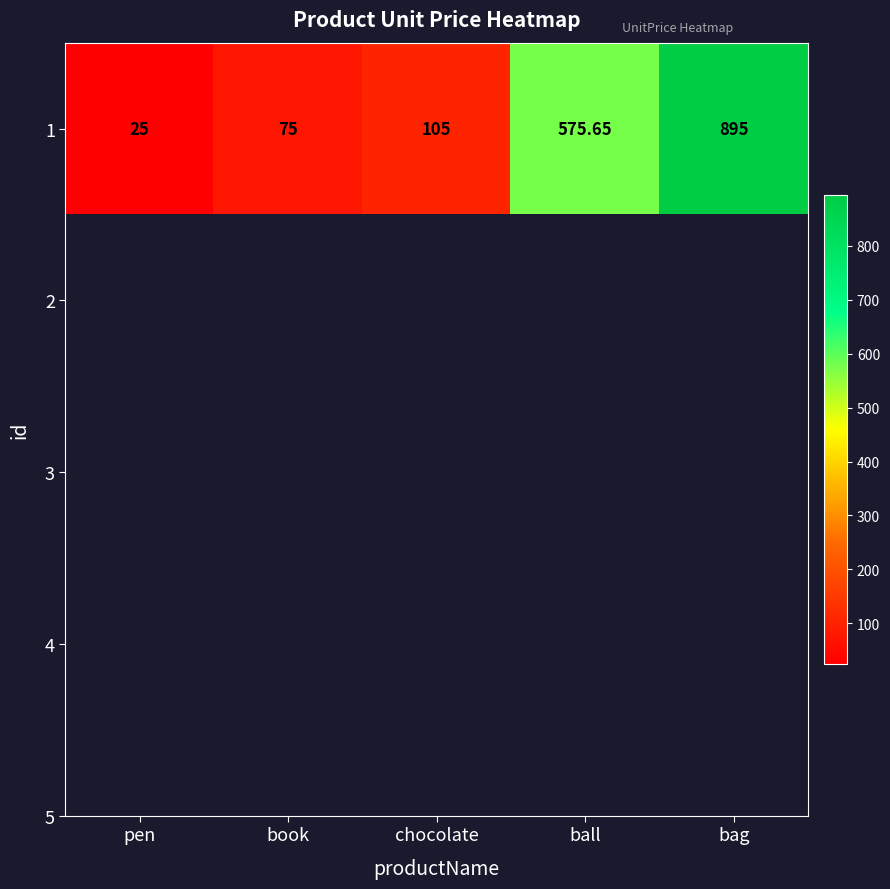

Read the value at bag.

895.0